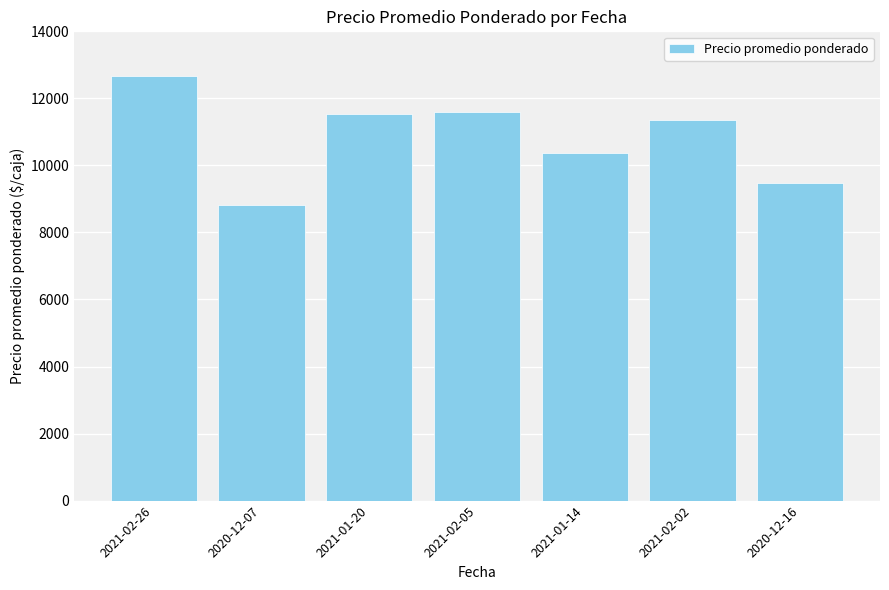

What is the change in value from 2020-12-07 to 2021-02-02?

+2558